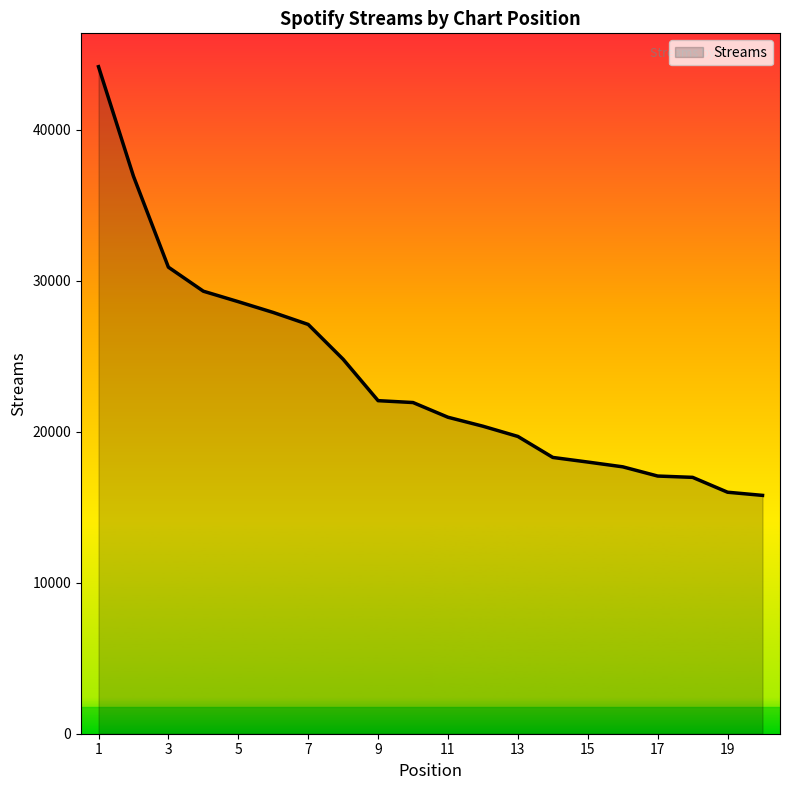

What is the minimum value shown in the chart?

15787